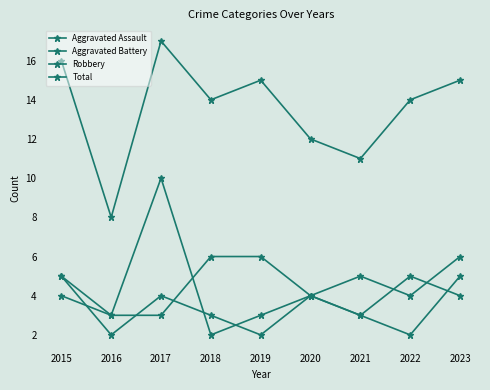

Is this an area chart (filled region under the line)?

No